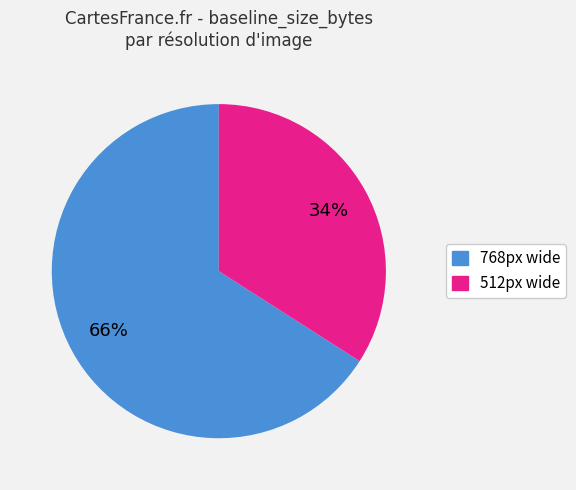

How many segments does this pie chart have?

2